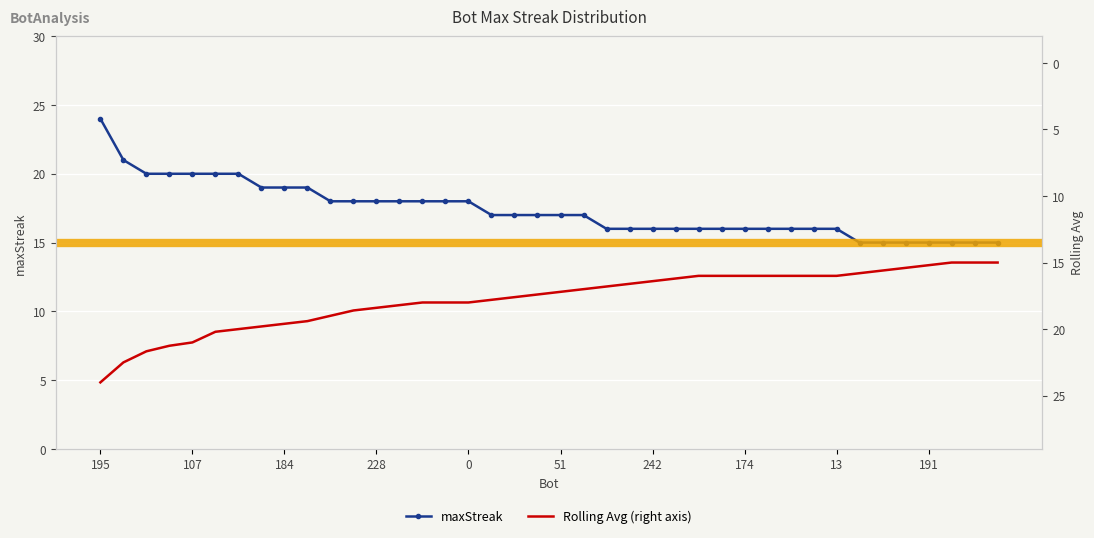

What is the sum of all maxStreak values?

694